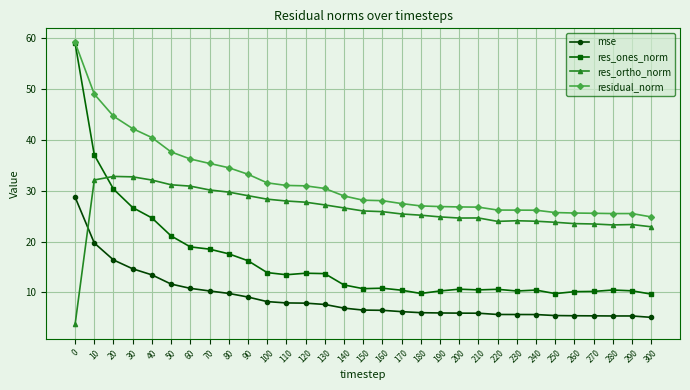

True or false: res_ones_norm and mse intersect in this chart.

False